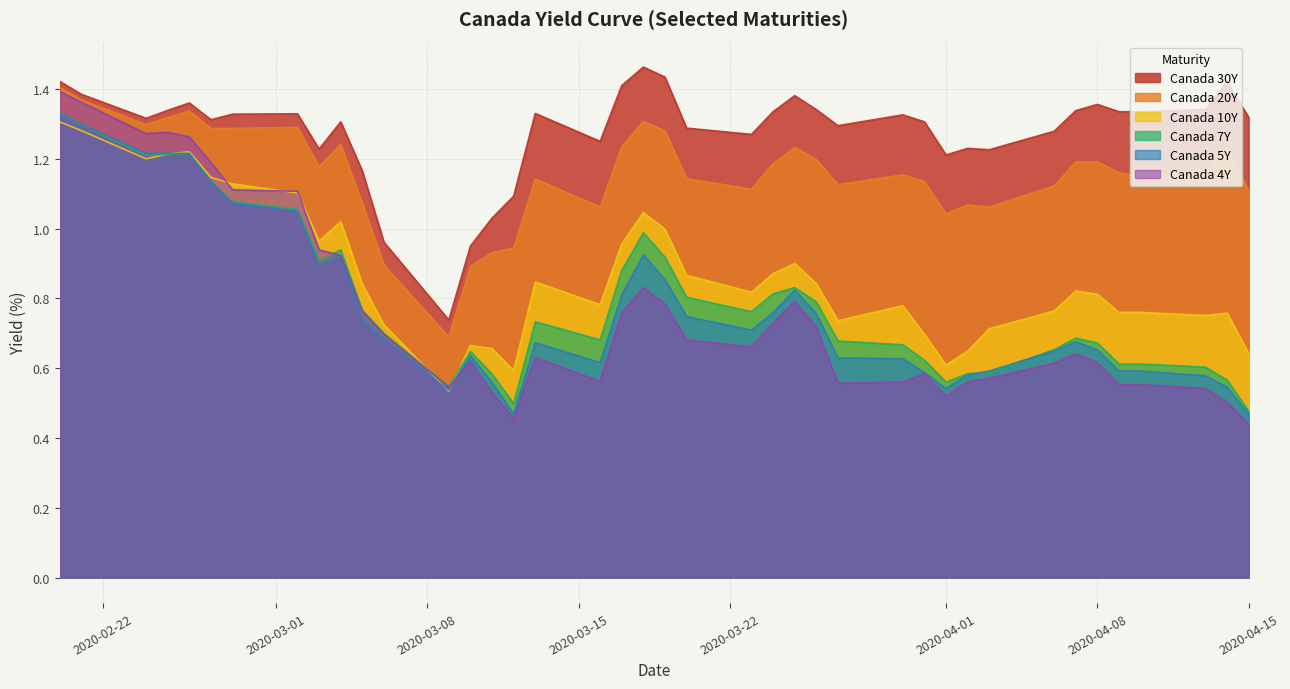

Which series has the largest range (max minus min)?

Canada 4Y